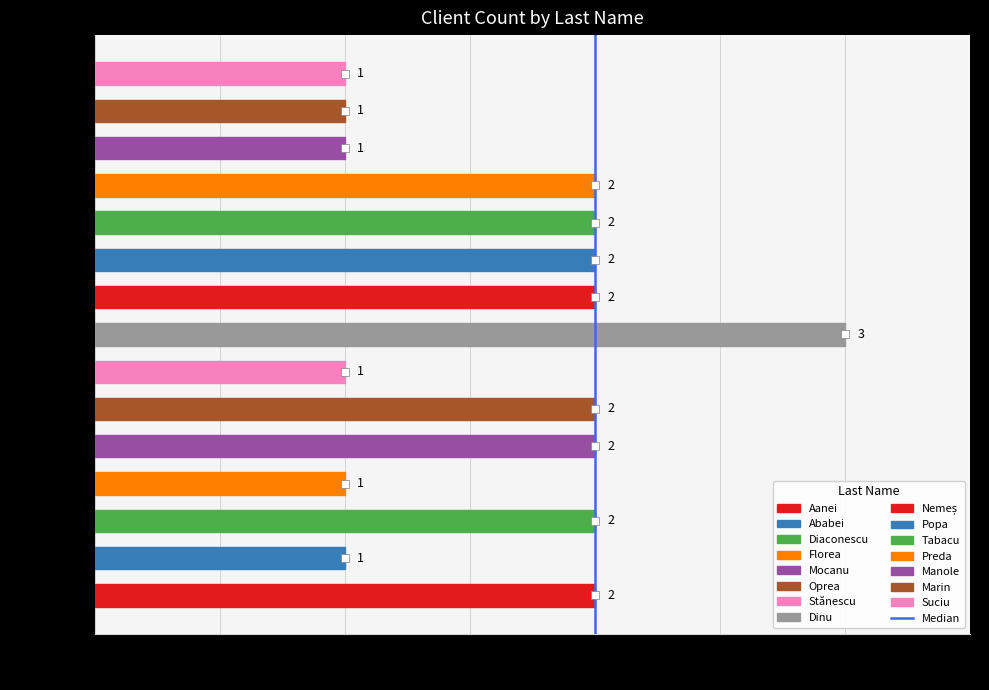

Is it true that the value at Ababei is 1?

True